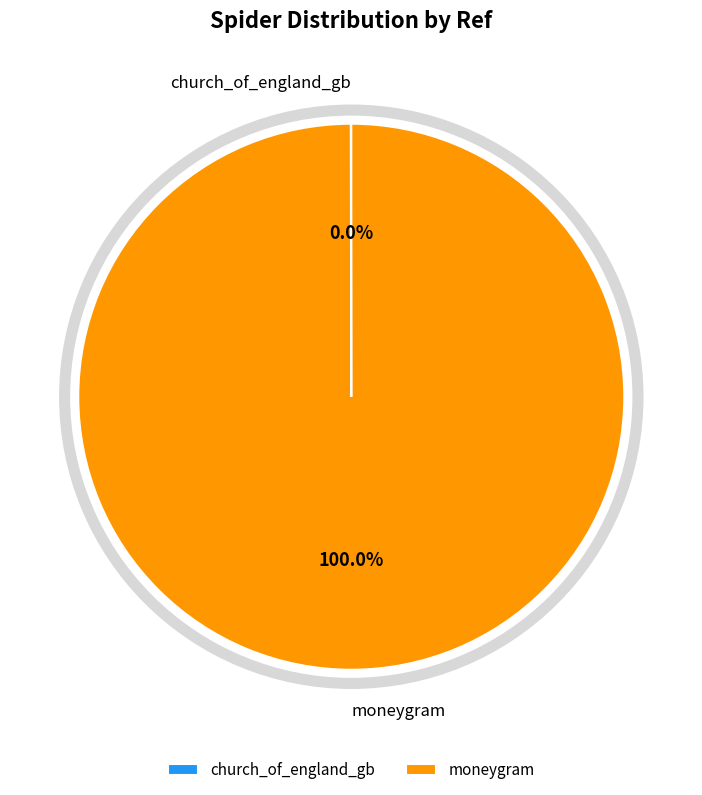

To the nearest percent, what percentage of the pie is moneygram?

100%